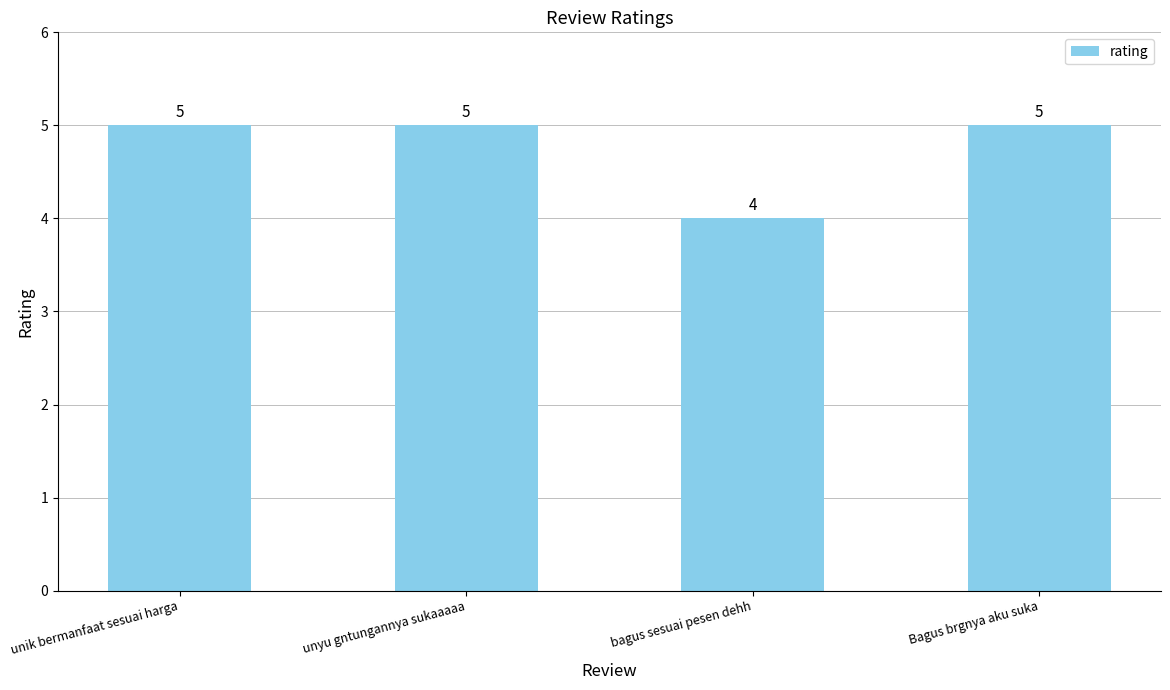

What is the maximum value shown in the chart?

5